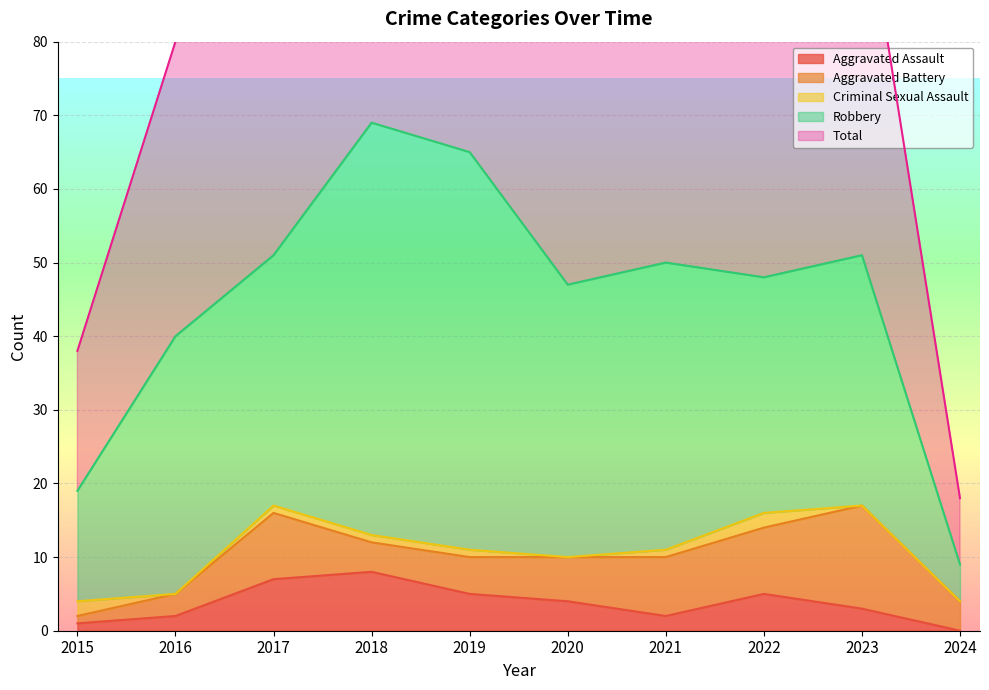

How many lines are shown in the chart?

5